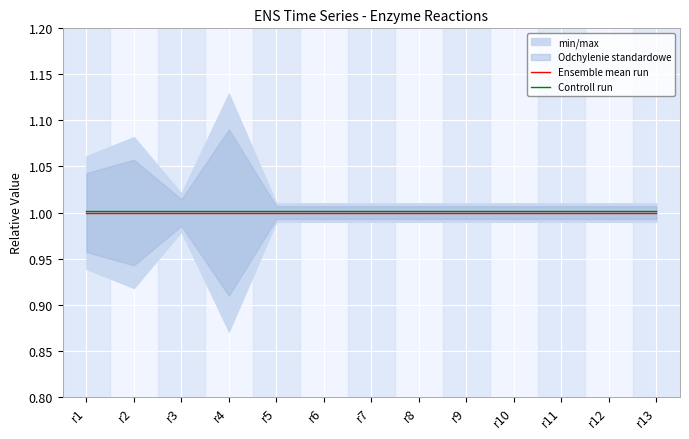

True or false: Ensemble mean run and Controll run intersect in this chart.

False